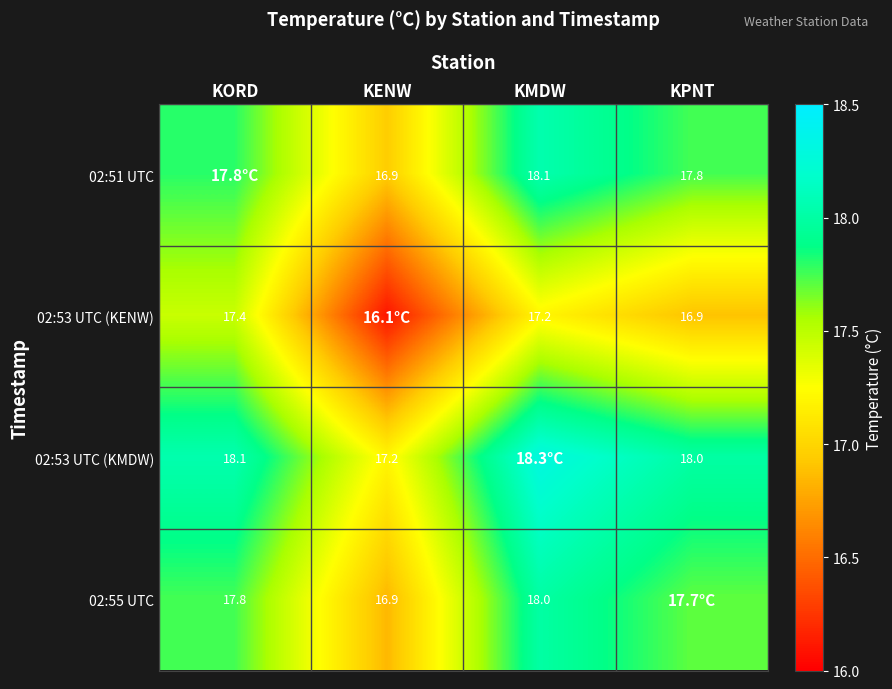

The value of 02:51 UTC at KENW is 5.9. True or false?

False